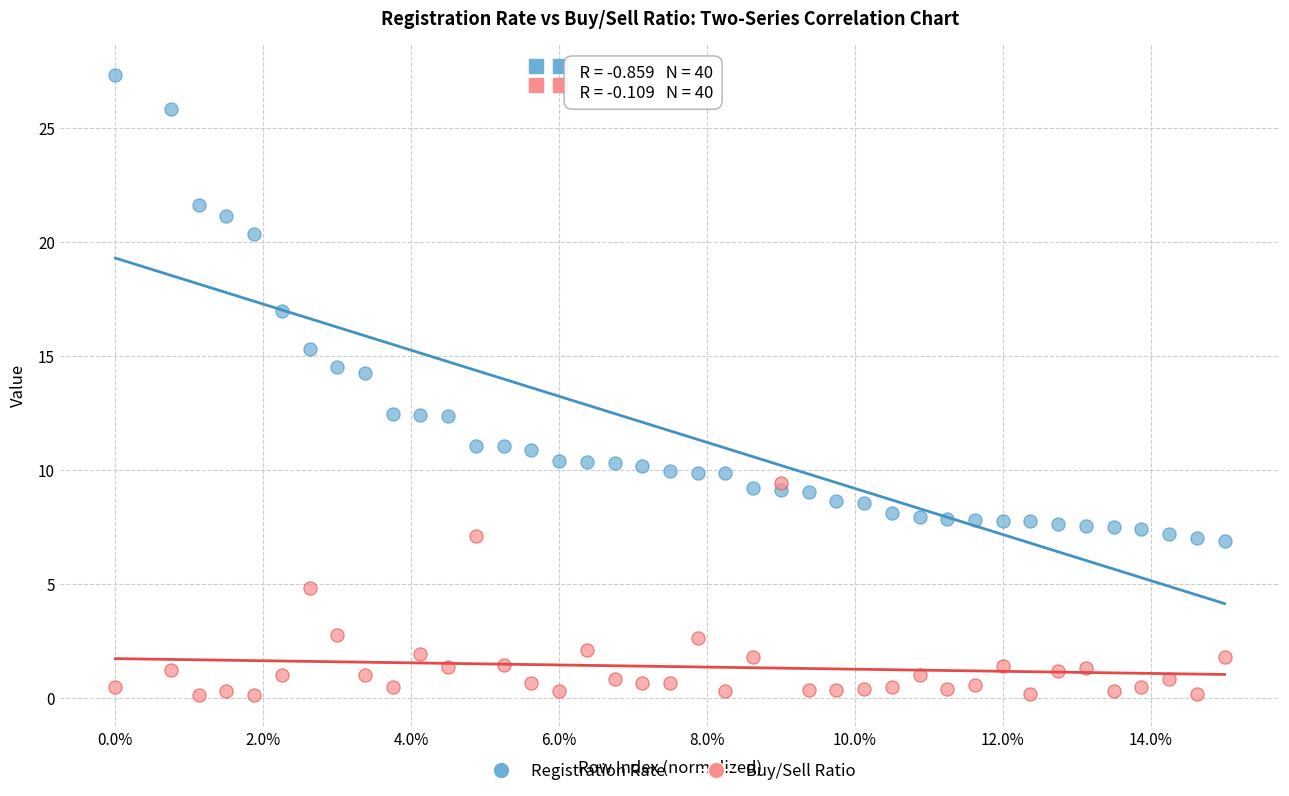

What are all the series names shown in the legend?

Registration Rate, Buy/Sell Ratio